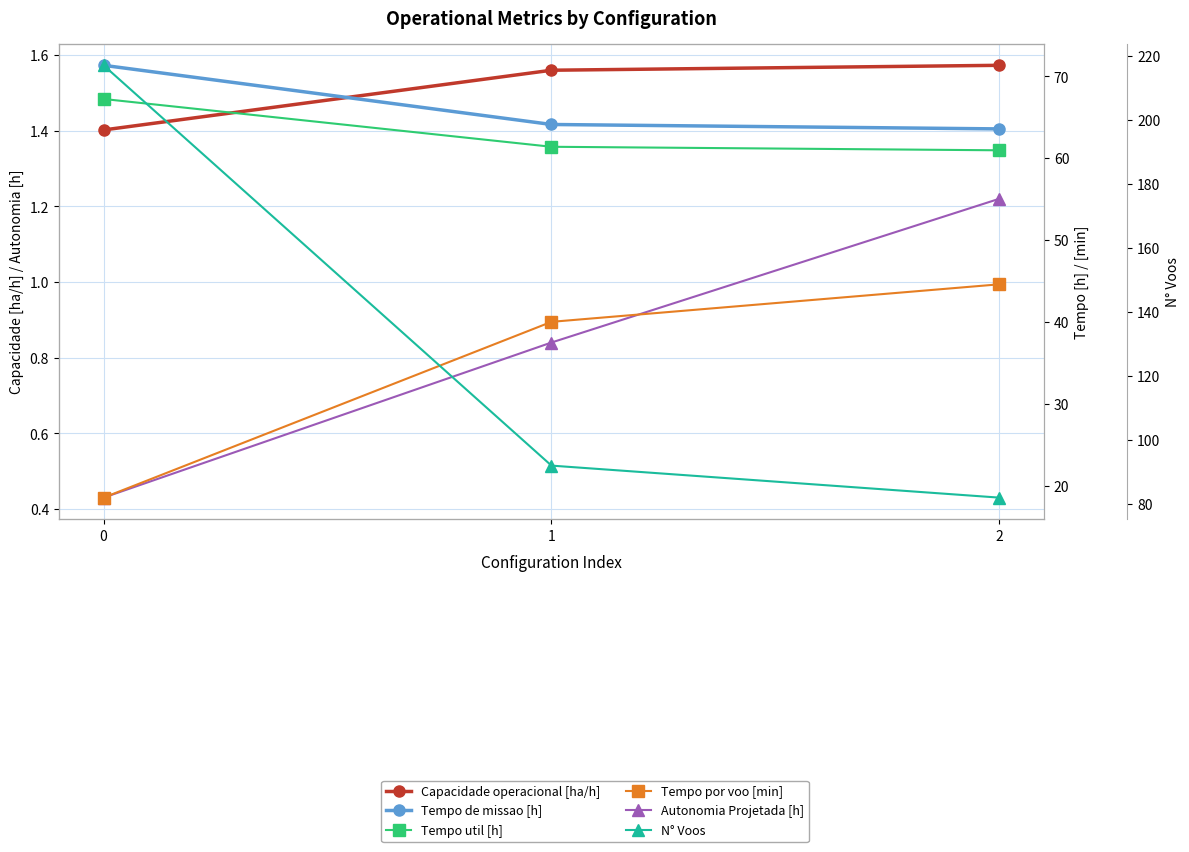

What is the average value of the Tempo de missao [h] series?

66.3